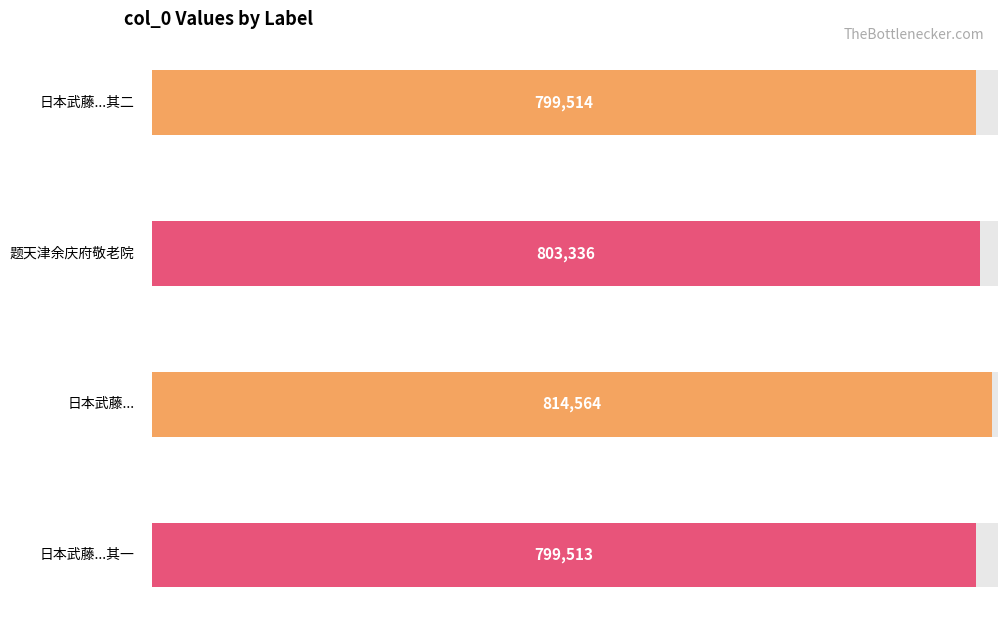

What is the value of the 2nd bar from the left?

803336